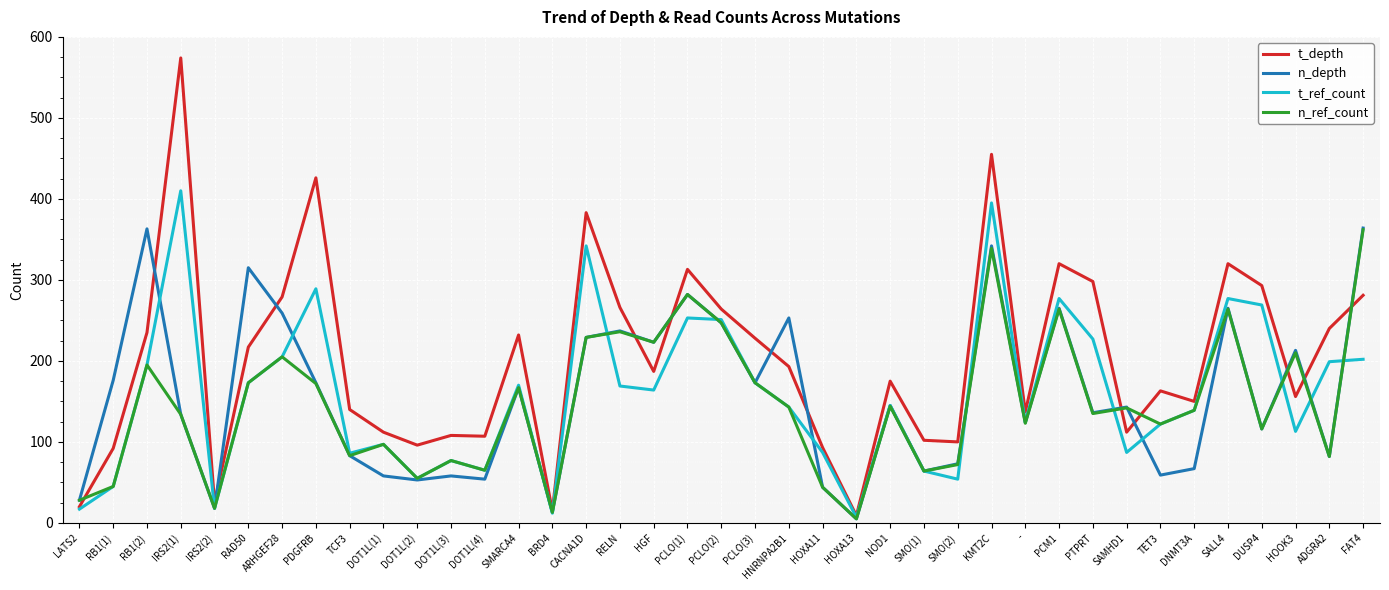

At which category does n_ref_count reach its first local peak?

RB1(2)